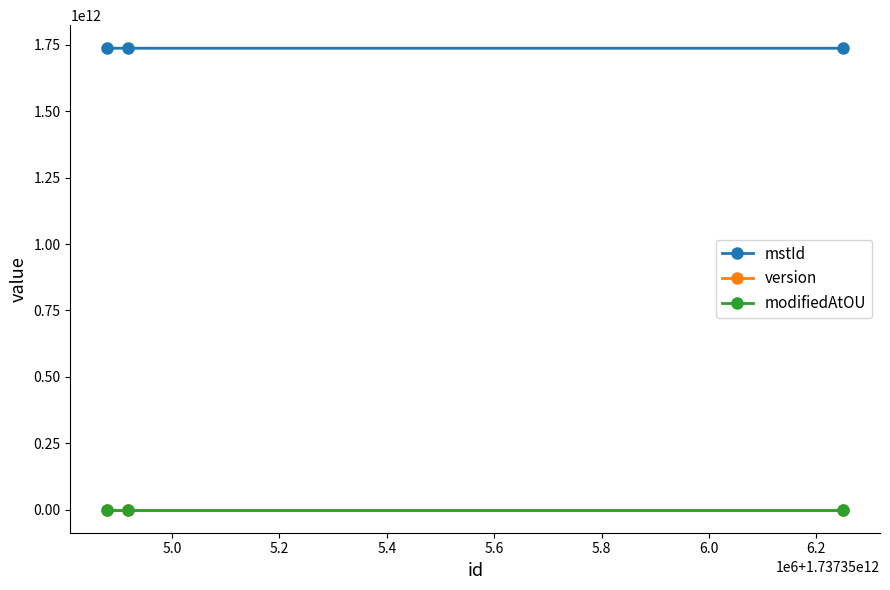

What is the average value of the mstId series?

1737355348757